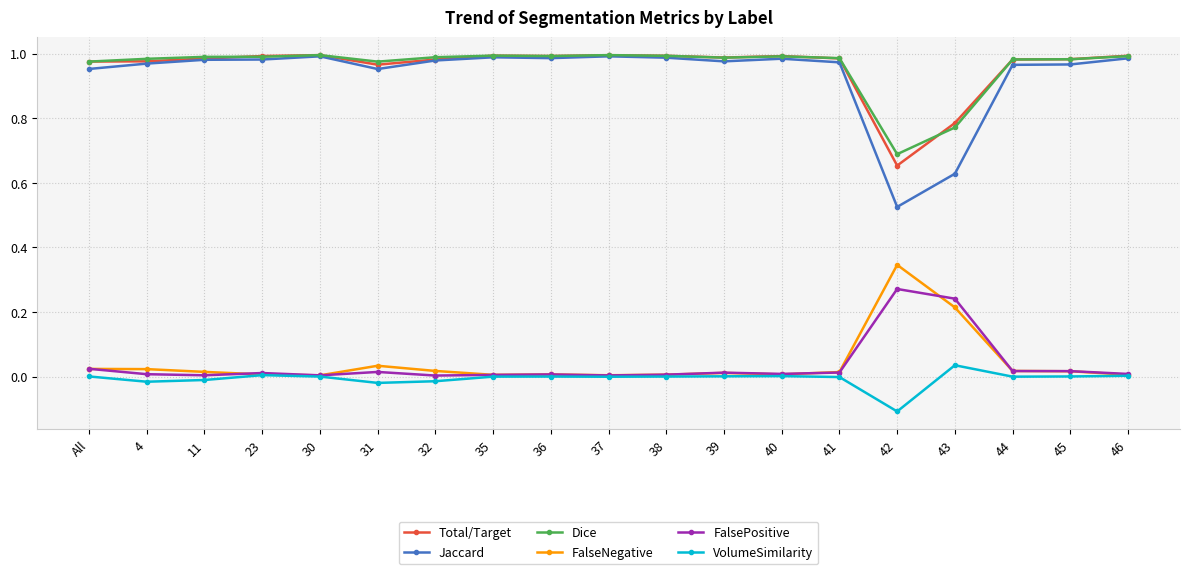

True or false: Jaccard has more than 0 interior local peaks.

True